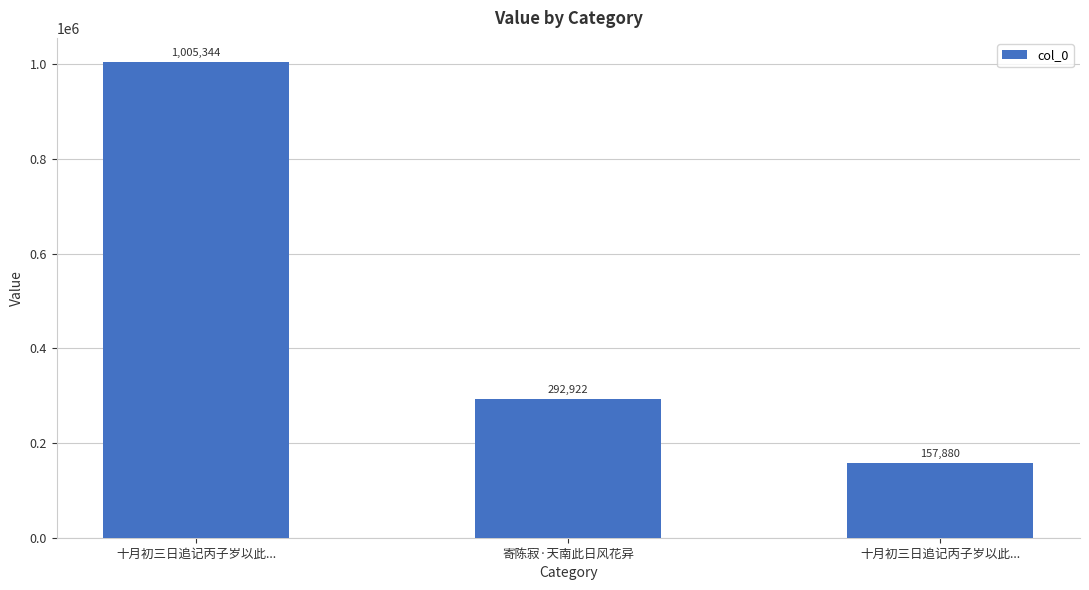

Count the values in the range 157880 to 1005344.

3